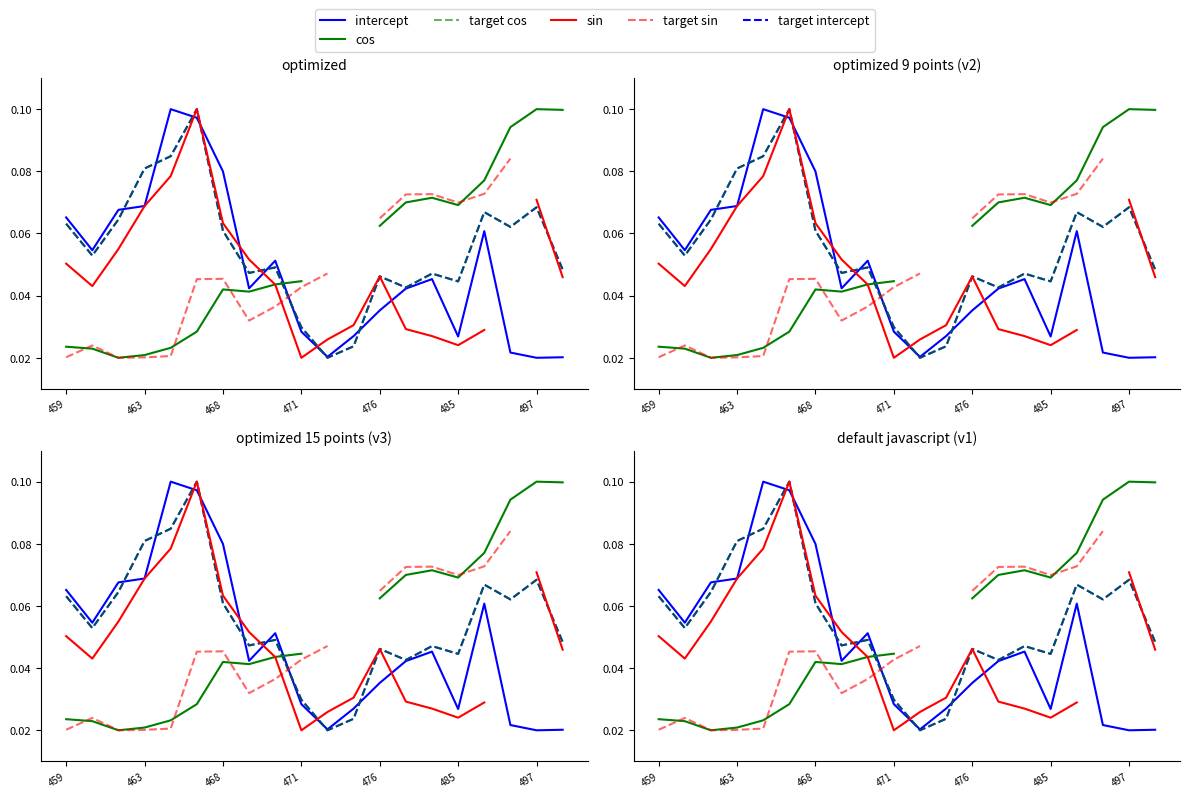

Where is sin nearest to the value 0?

471